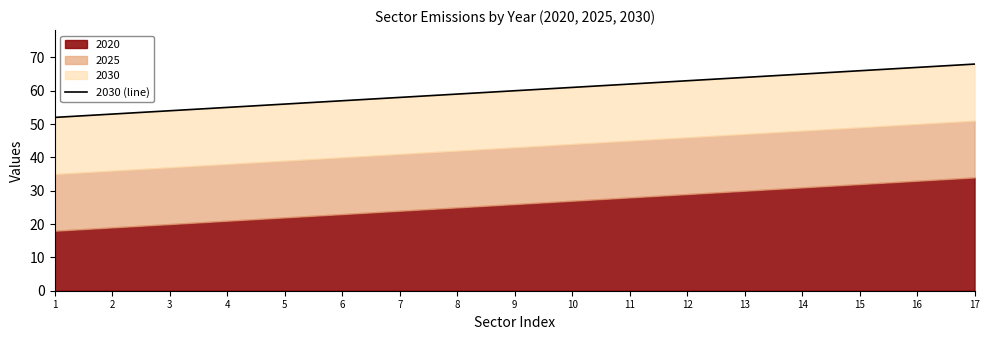

How many lines are shown in the chart?

1